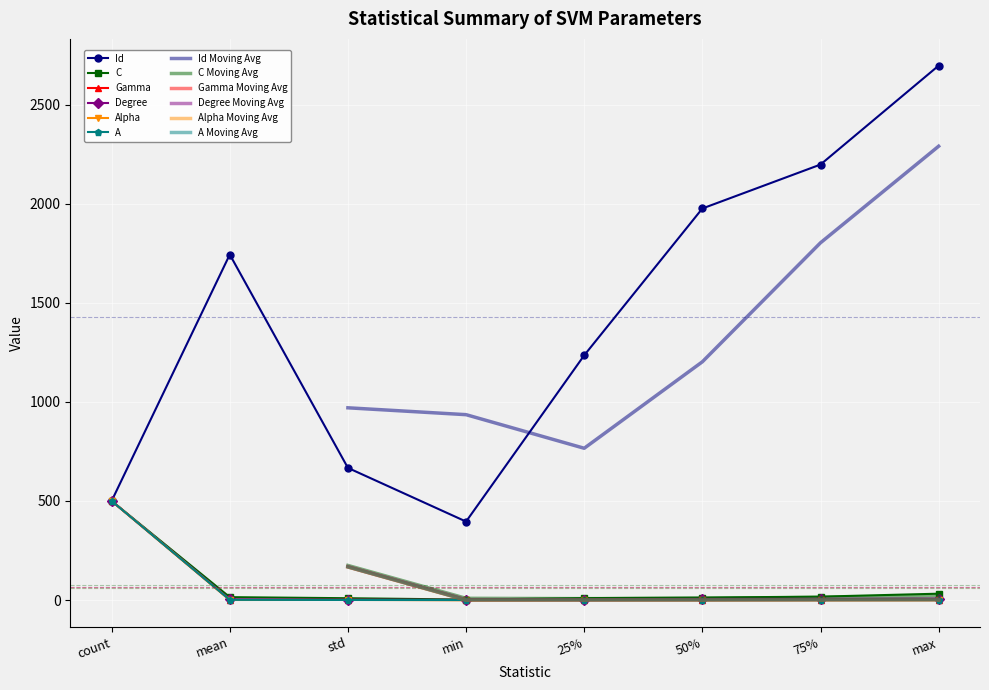

Which series has the largest total across all categories?

Id